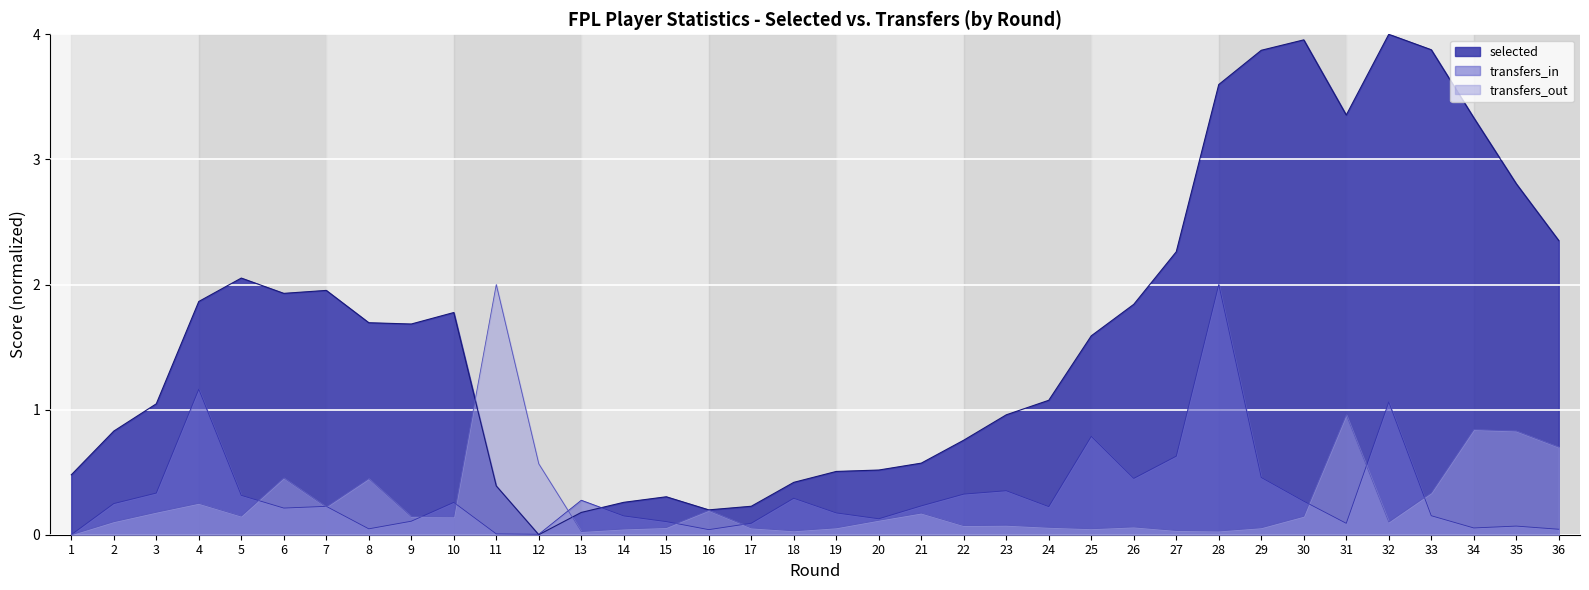

The value of transfers_in at 17 is 0.1. True or false?

True